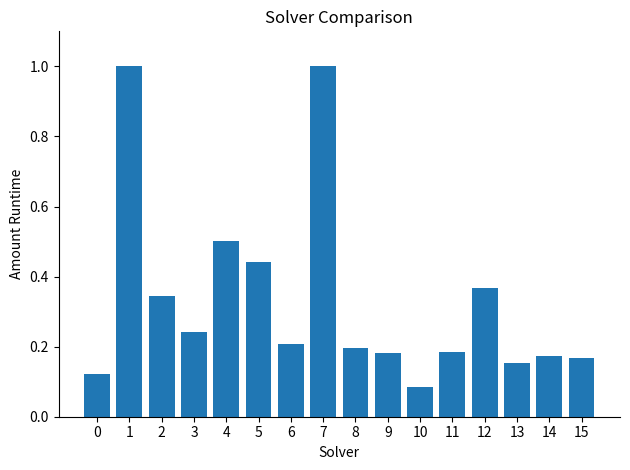

At which category does the chart reach its minimum across all series?

10